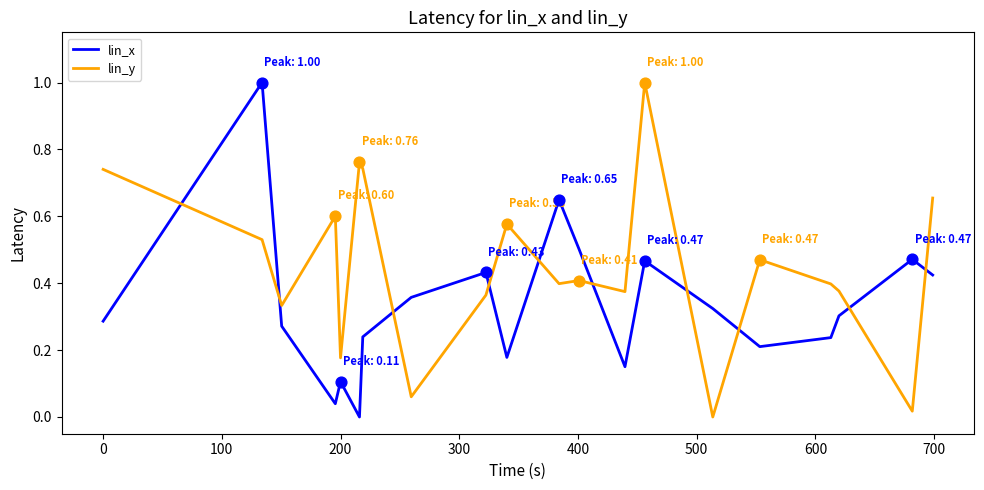

Which series has the largest total across all categories?

lin_y